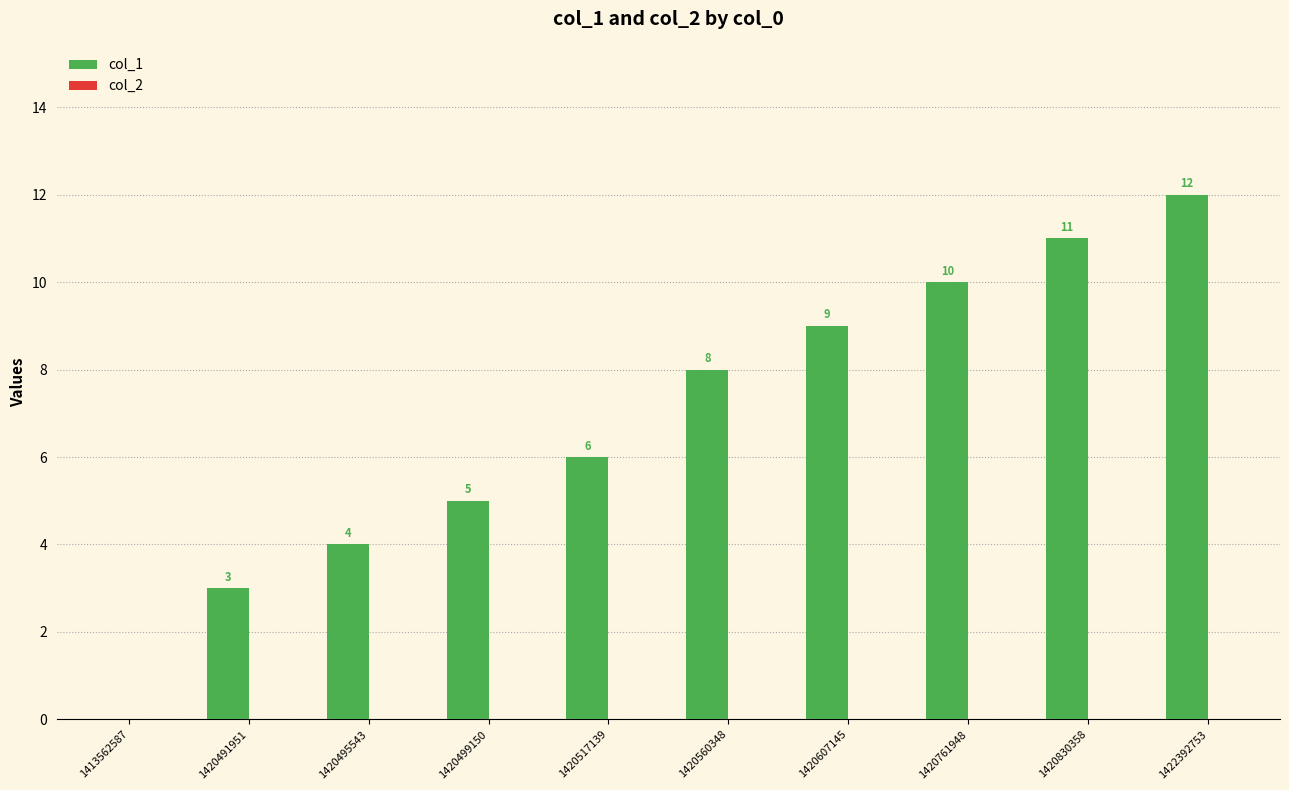

How many distinct data groups are displayed?

1